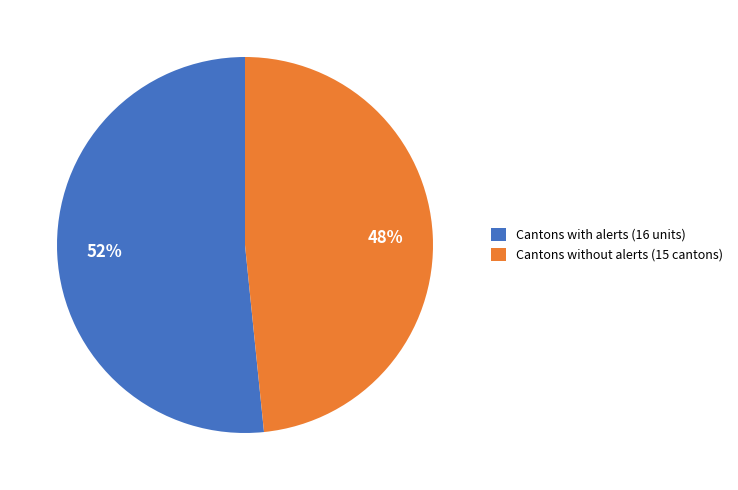

Does any single category account for the majority?

Yes